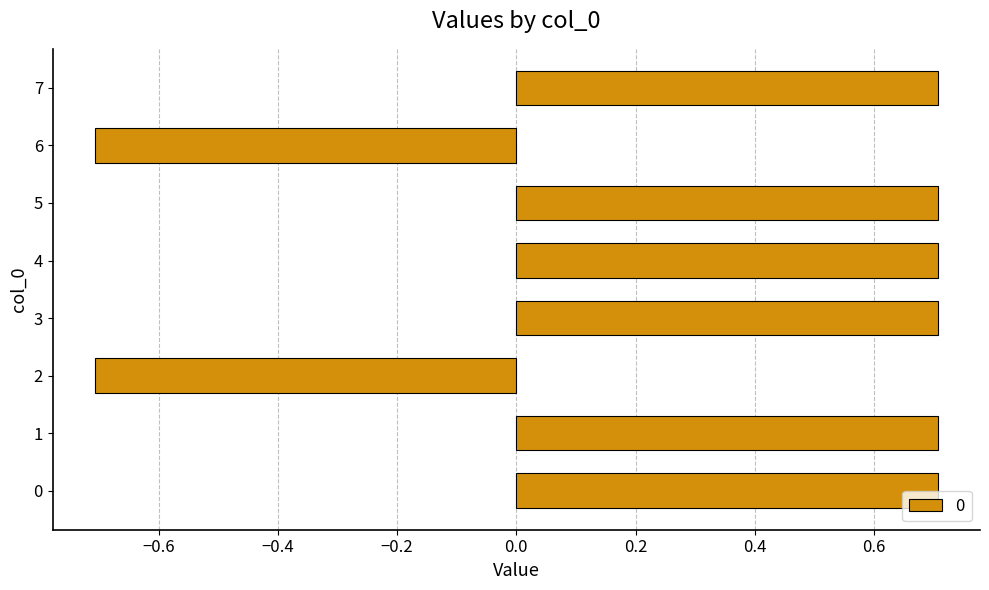

What is the average value?

0.4